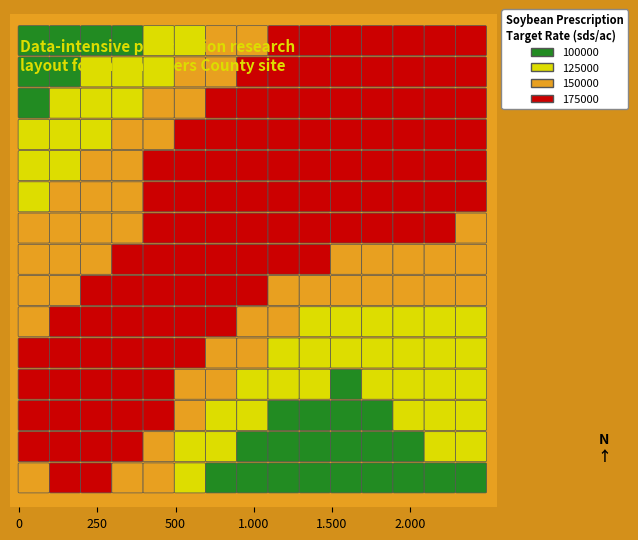

Is the value of row_1 at col_7 greater than the value of row_9 at col_8?

No